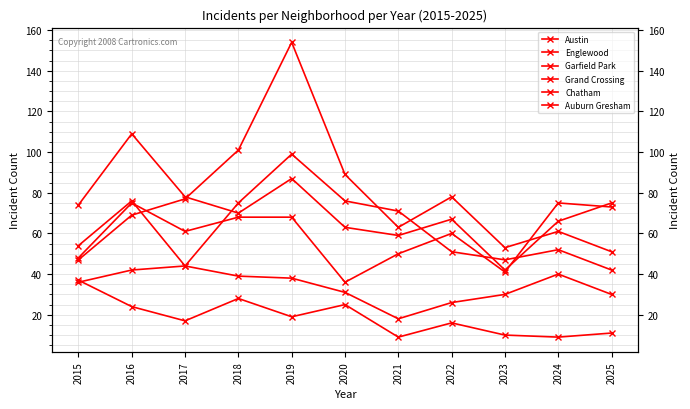

What is the sum of the Auburn Gresham values at 2025 and 2019?

30